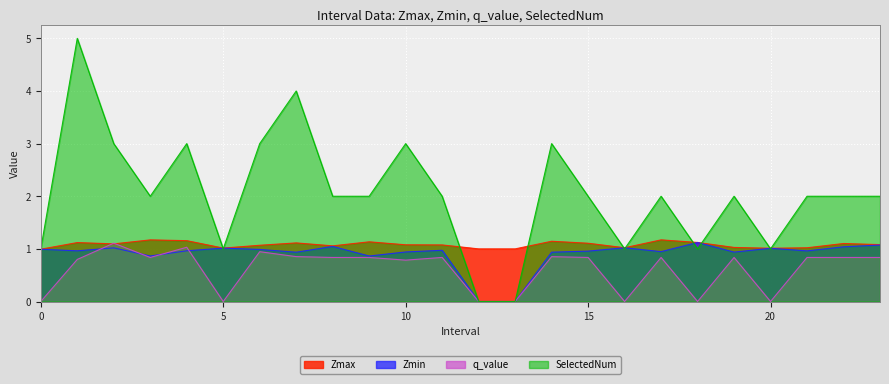

In Zmin, how many points are higher than both neighbors (excluding endpoints)?

7